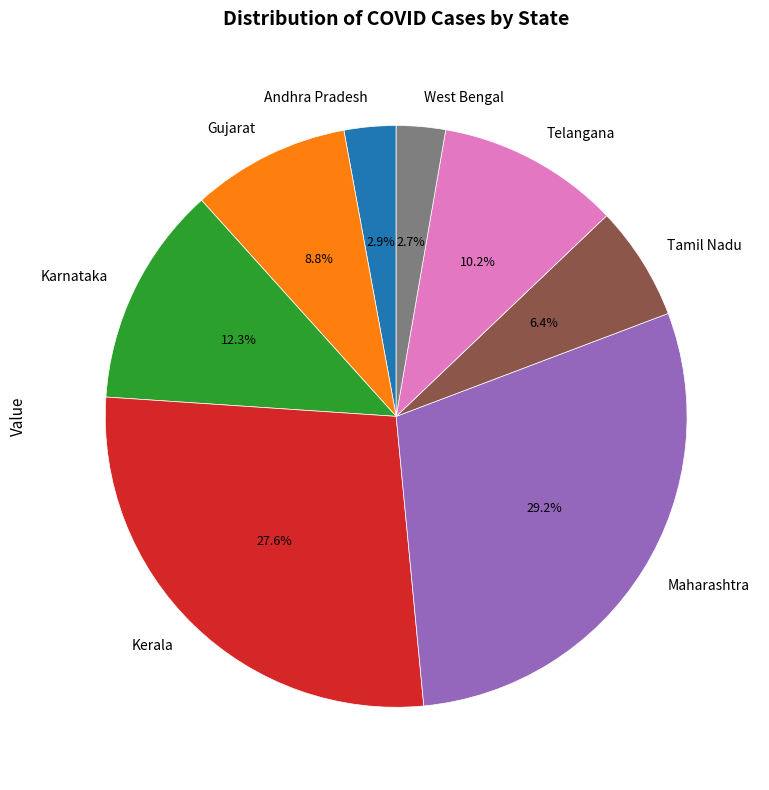

Do Telangana and Karnataka together represent more than half of the pie?

No